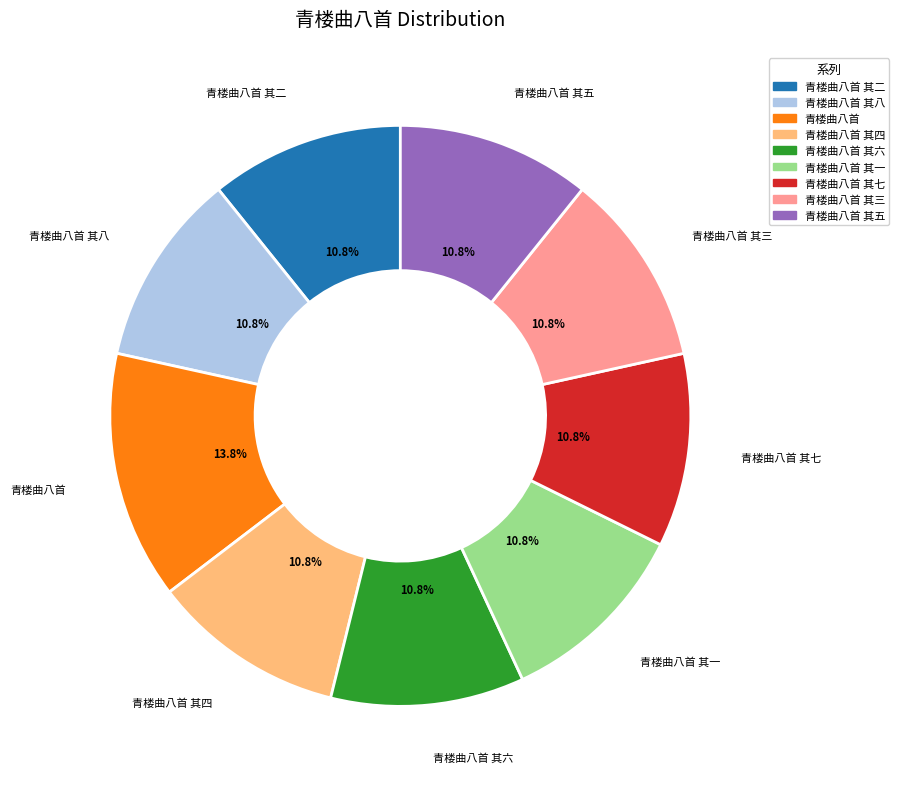

Is there any slice that represents more than half of the pie?

No